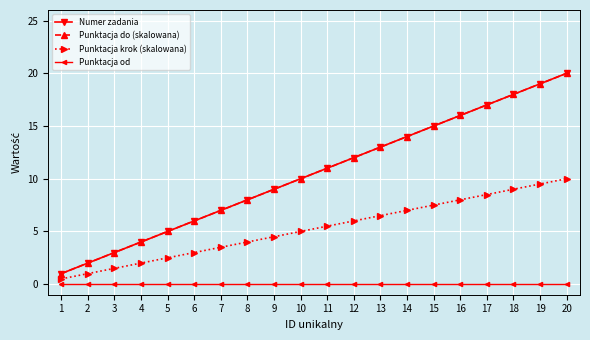

List the labels in order of Punktacja do (skalowana) value, largest first.

20, 19, 18, 17, 16, 15, 14, 13, 12, 11, 10, 9, 8, 7, 6, 5, 4, 3, 2, 1